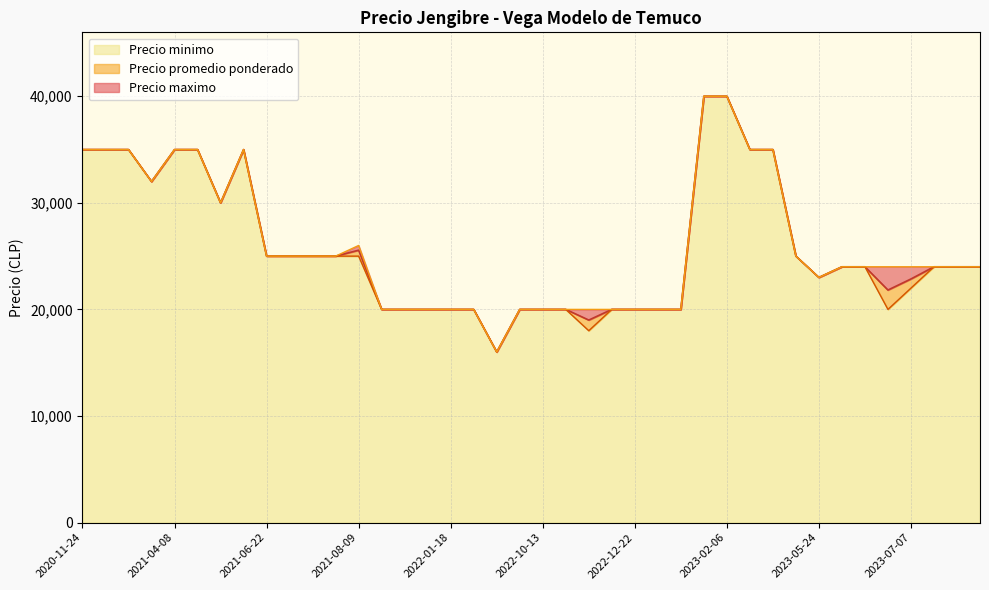

True or false: Precio promedio ponderado has more than 1 points higher than both neighbors.

True